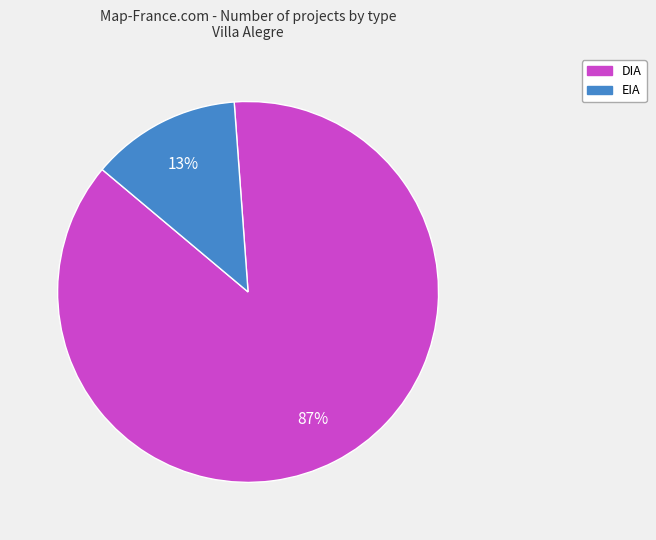

To the nearest percent, what is the average slice percentage?

50%